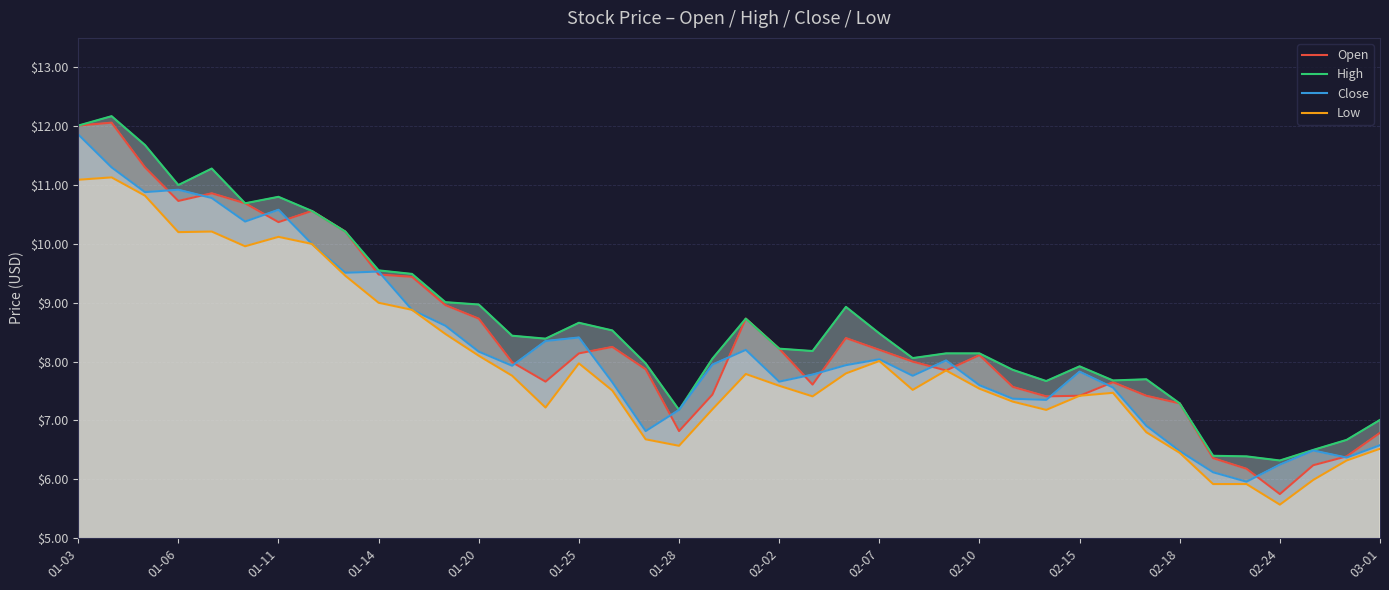

What is the maximum value shown in the chart?

12.2